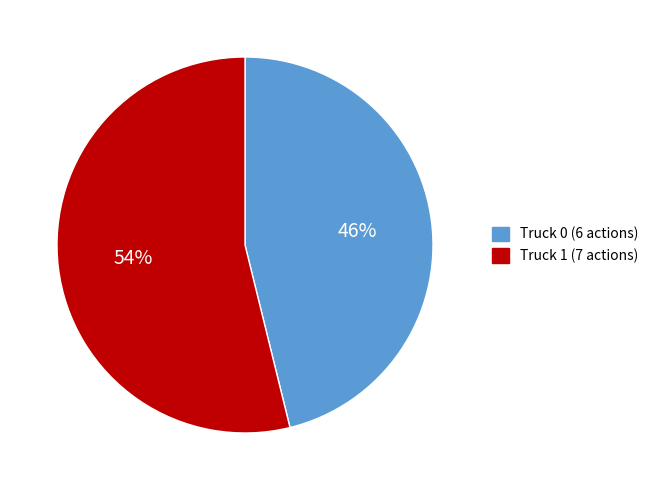

True or false: Truck 0 accounts for 46% of the total.

True